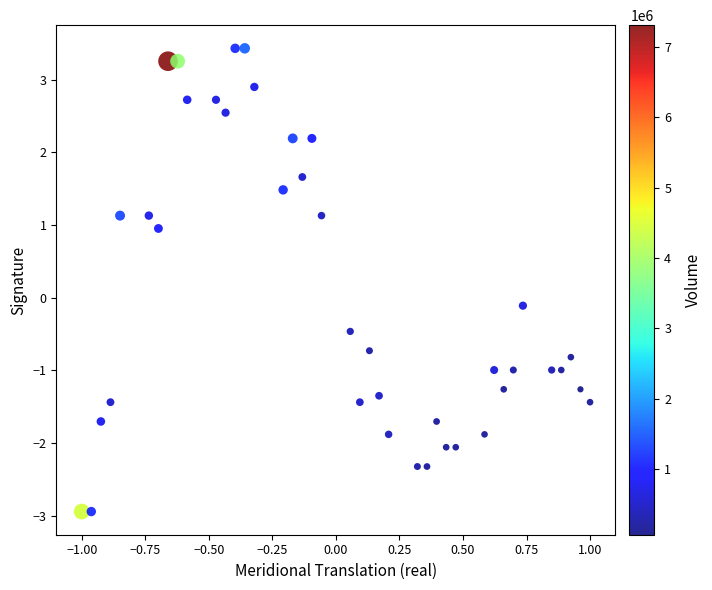

What is the range of X values (max minus min)?

2.0